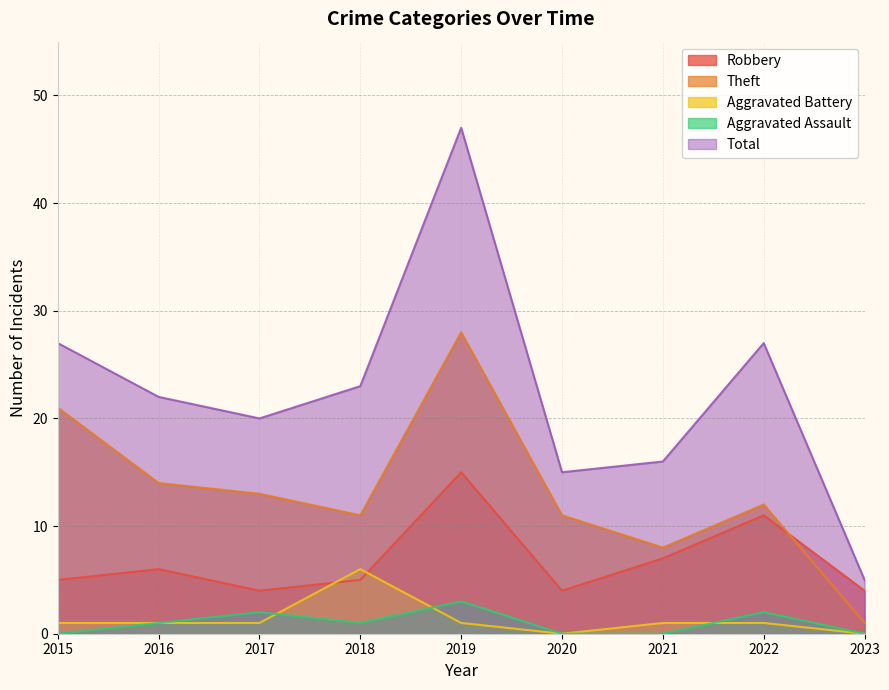

True or false: Aggravated Assault has a value of 3 at 2017.

False